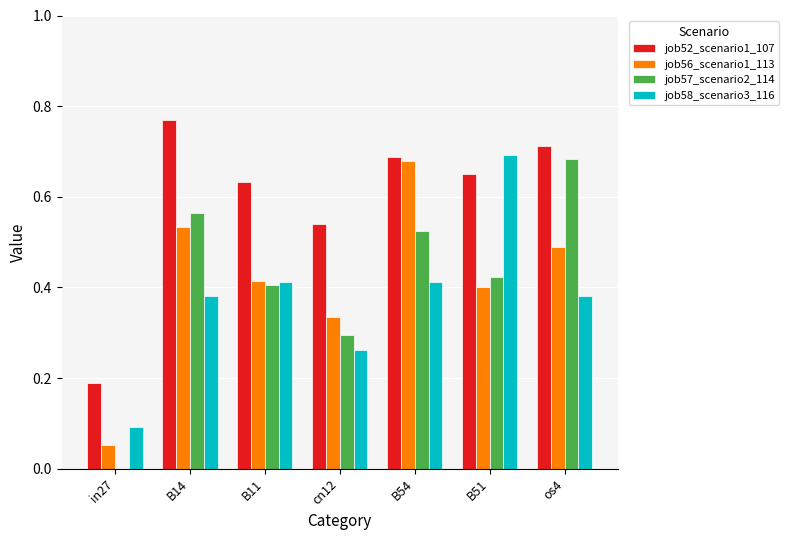

Which category has the highest value in the job52_scenario1_107 series?

B14